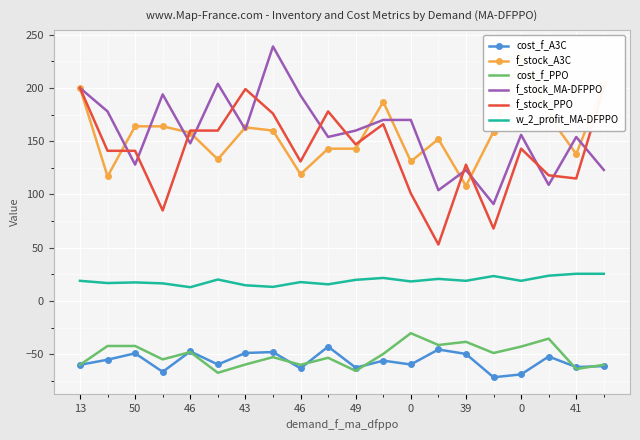

What is the approximate value of f_stock_PPO at 0?

143.0